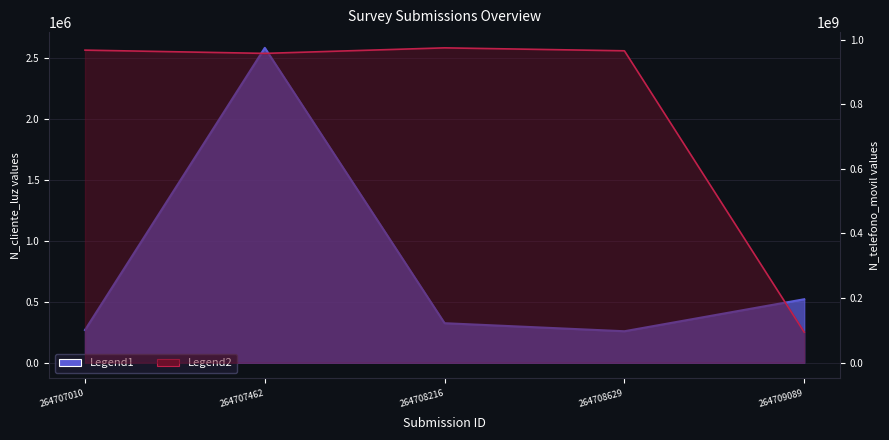

At how many categories does at least one series exceed 911236737?

4